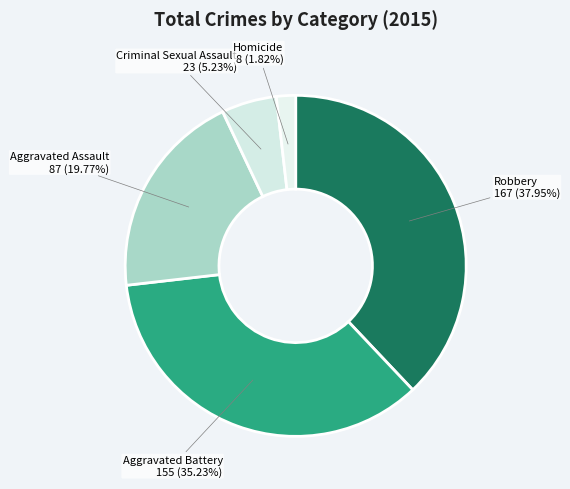

Rank the categories by value from highest to lowest.

Robbery, Aggravated Battery, Aggravated Assault, Criminal Sexual Assault, Homicide